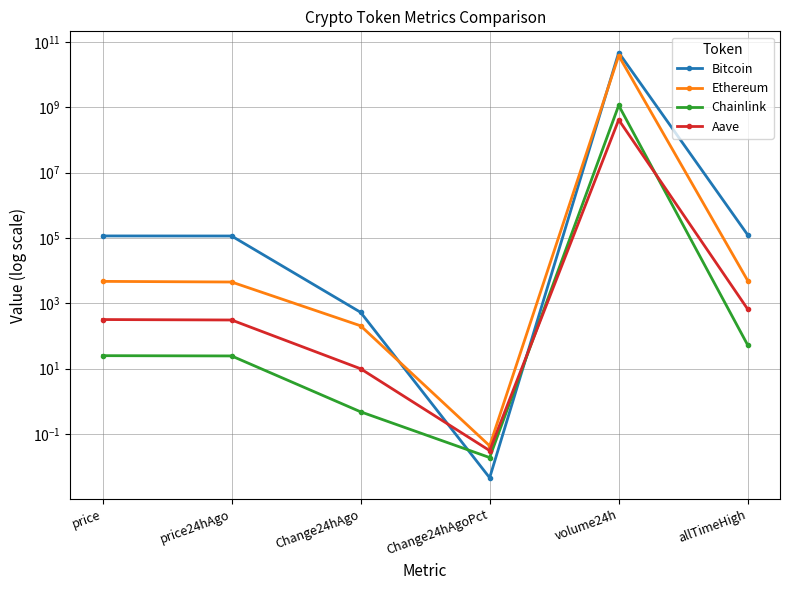

Reading left to right, what are all the values shown in this chart?

Bitcoin: price=115928.0	price24hAgo=115395.0	Change24hAgo=533.0	Change24hAgoPct=0.0	volume24h=47326521957.0	allTimeHigh=124128.0
Ethereum: price=4713.5	price24hAgo=4507.6	Change24hAgo=205.9	Change24hAgoPct=0.0	volume24h=38020537902.0	allTimeHigh=4946.1
Chainlink: price=25.1	price24hAgo=24.6	Change24hAgo=0.5	Change24hAgoPct=0.0	volume24h=1145210687.0	allTimeHigh=52.7
Aave: price=320.0	price24hAgo=310.0	Change24hAgo=10.0	Change24hAgoPct=0.0	volume24h=415807879.0	allTimeHigh=661.7